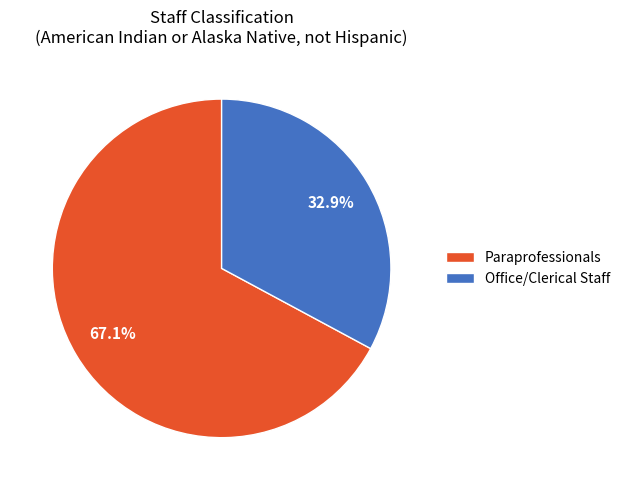

To the nearest percent, what percentage of the pie is Paraprofessionals?

67%